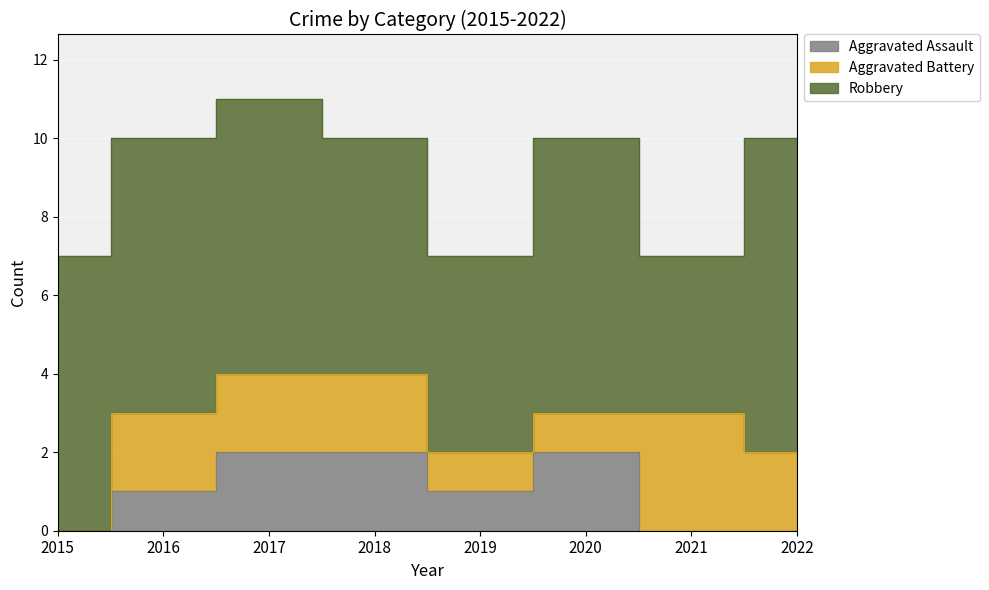

How many interior local valleys does the Robbery series have?

2